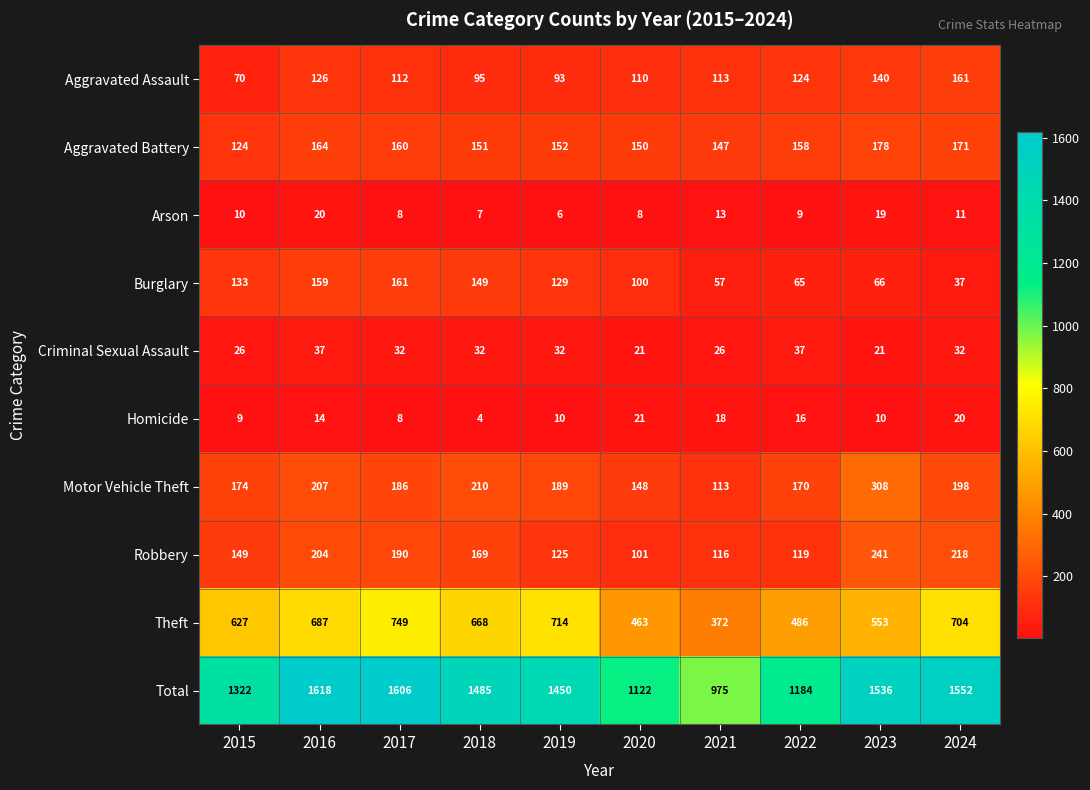

Is it true that Aggravated Battery equals 152 at 2019?

True